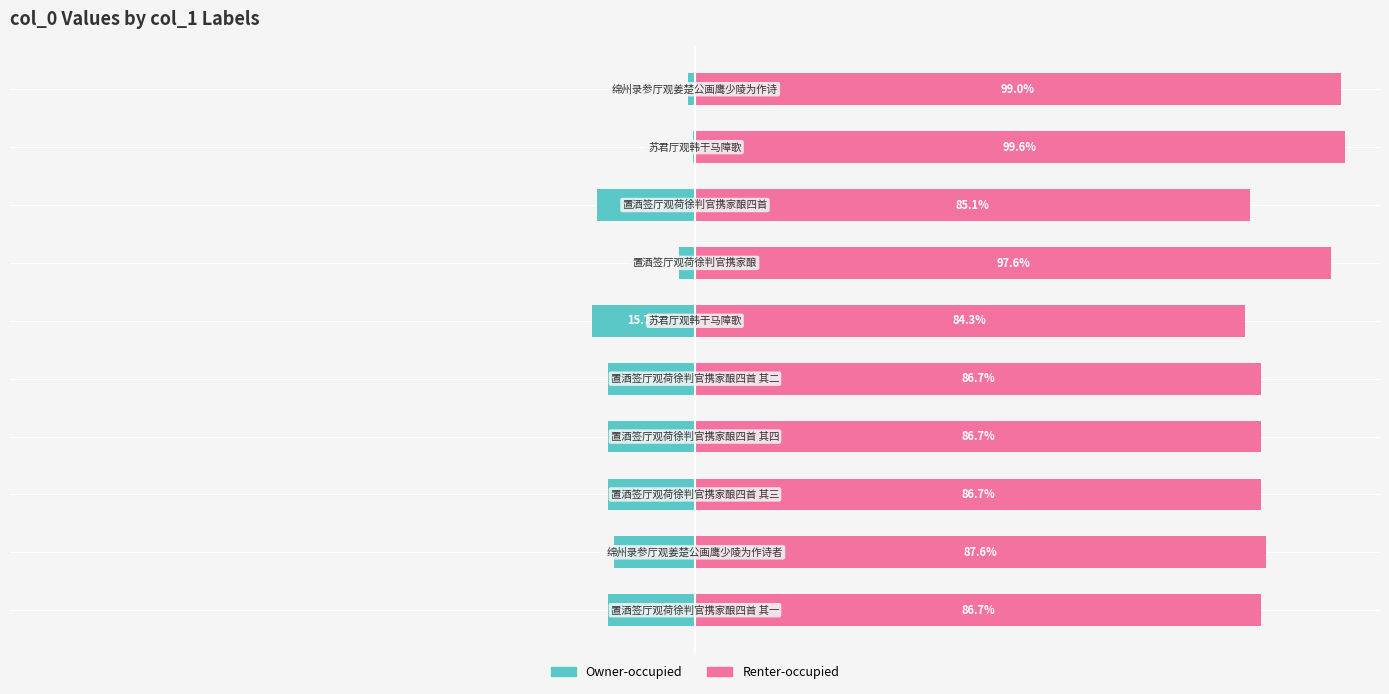

What is the difference between the highest and lowest values at 8?

100.0